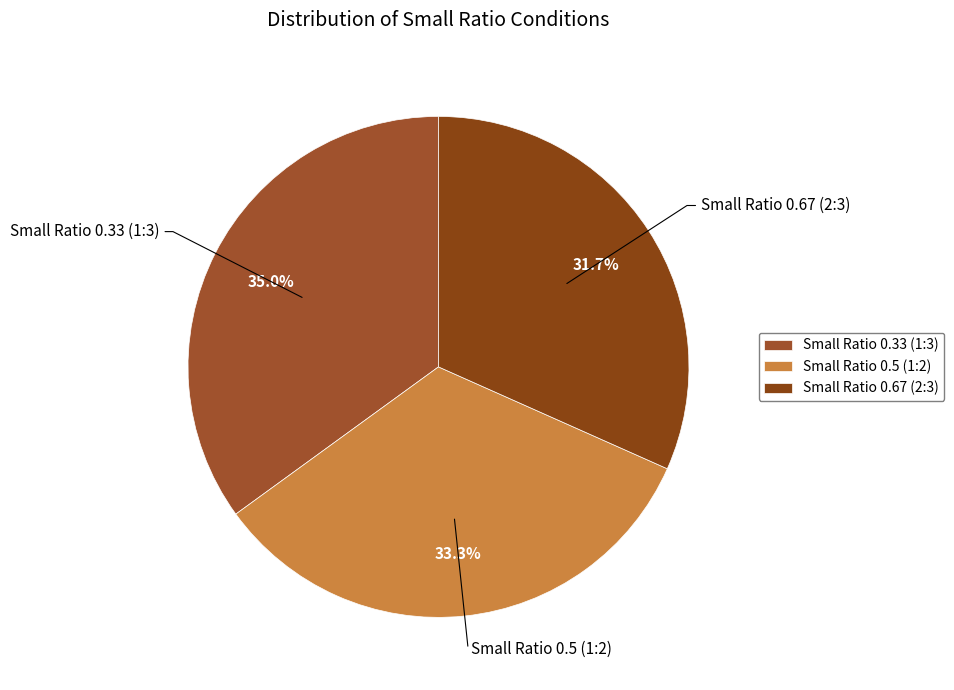

Is Small Ratio 0.5 (1:2) the majority of the pie?

No